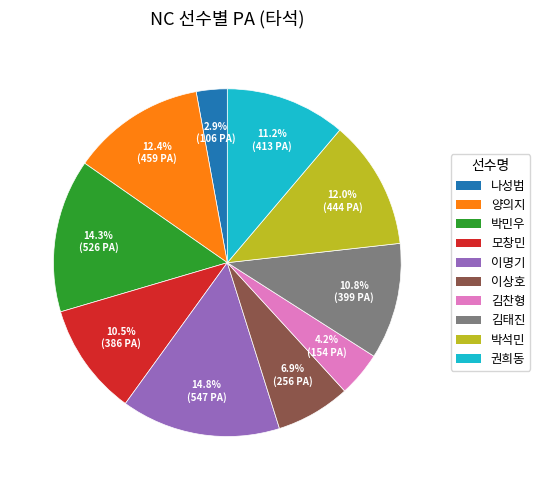

What percentage is the 김찬형 slice, to the nearest percent?

4%